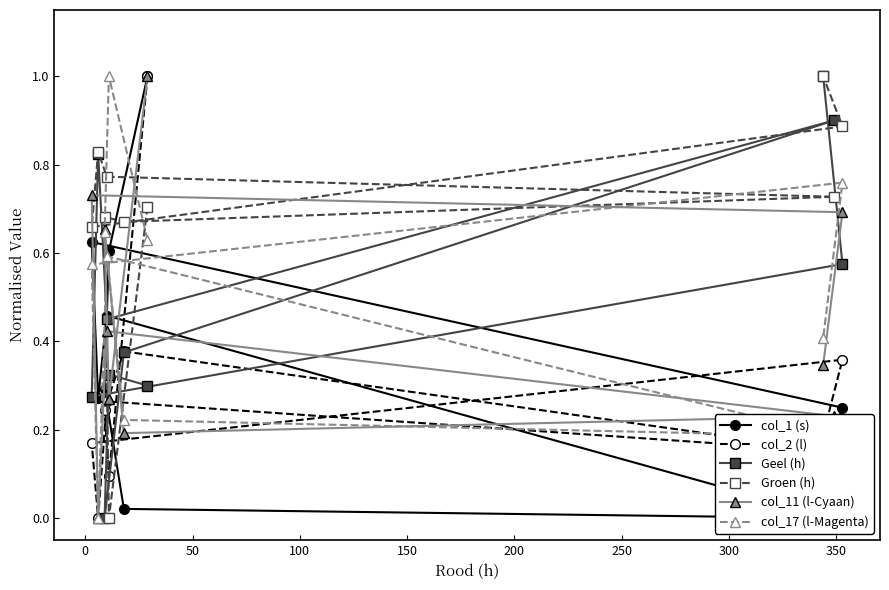

How many values in Groen (h) are above zero?

9